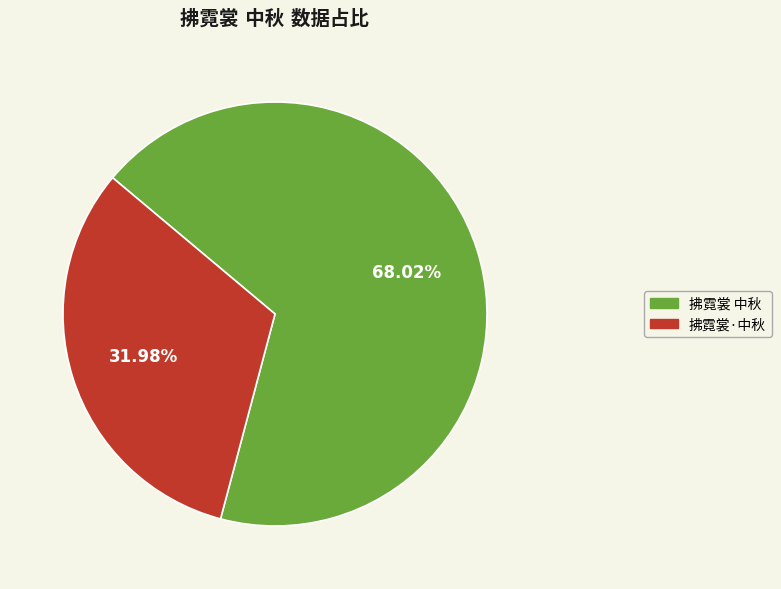

Does any single category account for the majority?

Yes